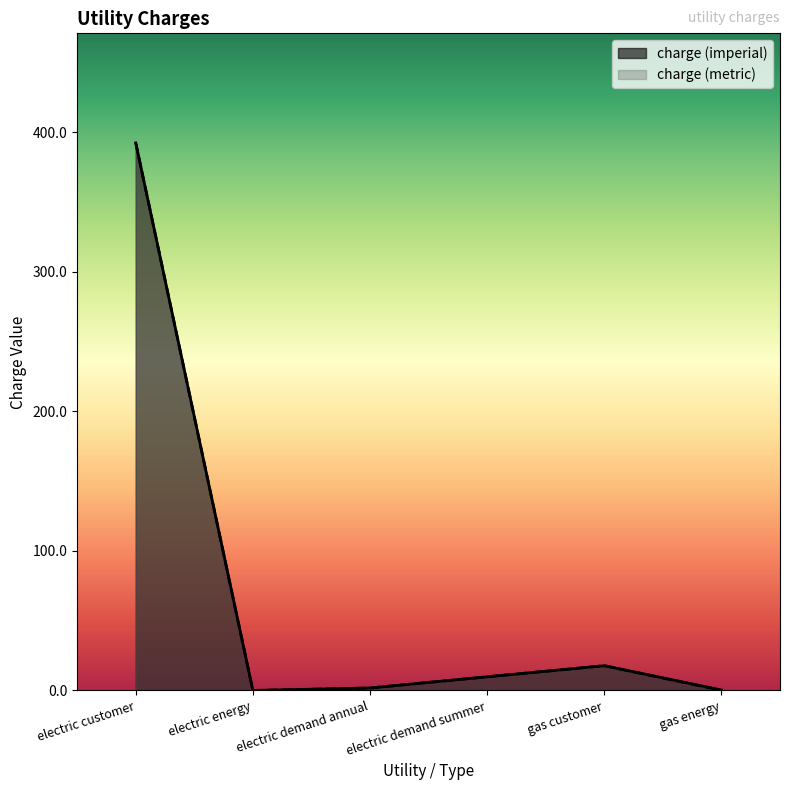

True or false: charge (metric) and charge (imperial) intersect in this chart.

False